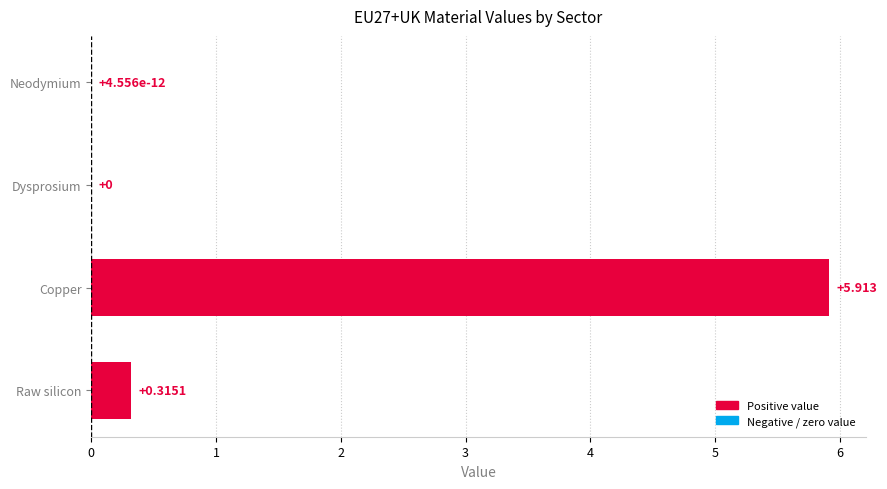

At which category does the chart reach its peak across all series?

Copper